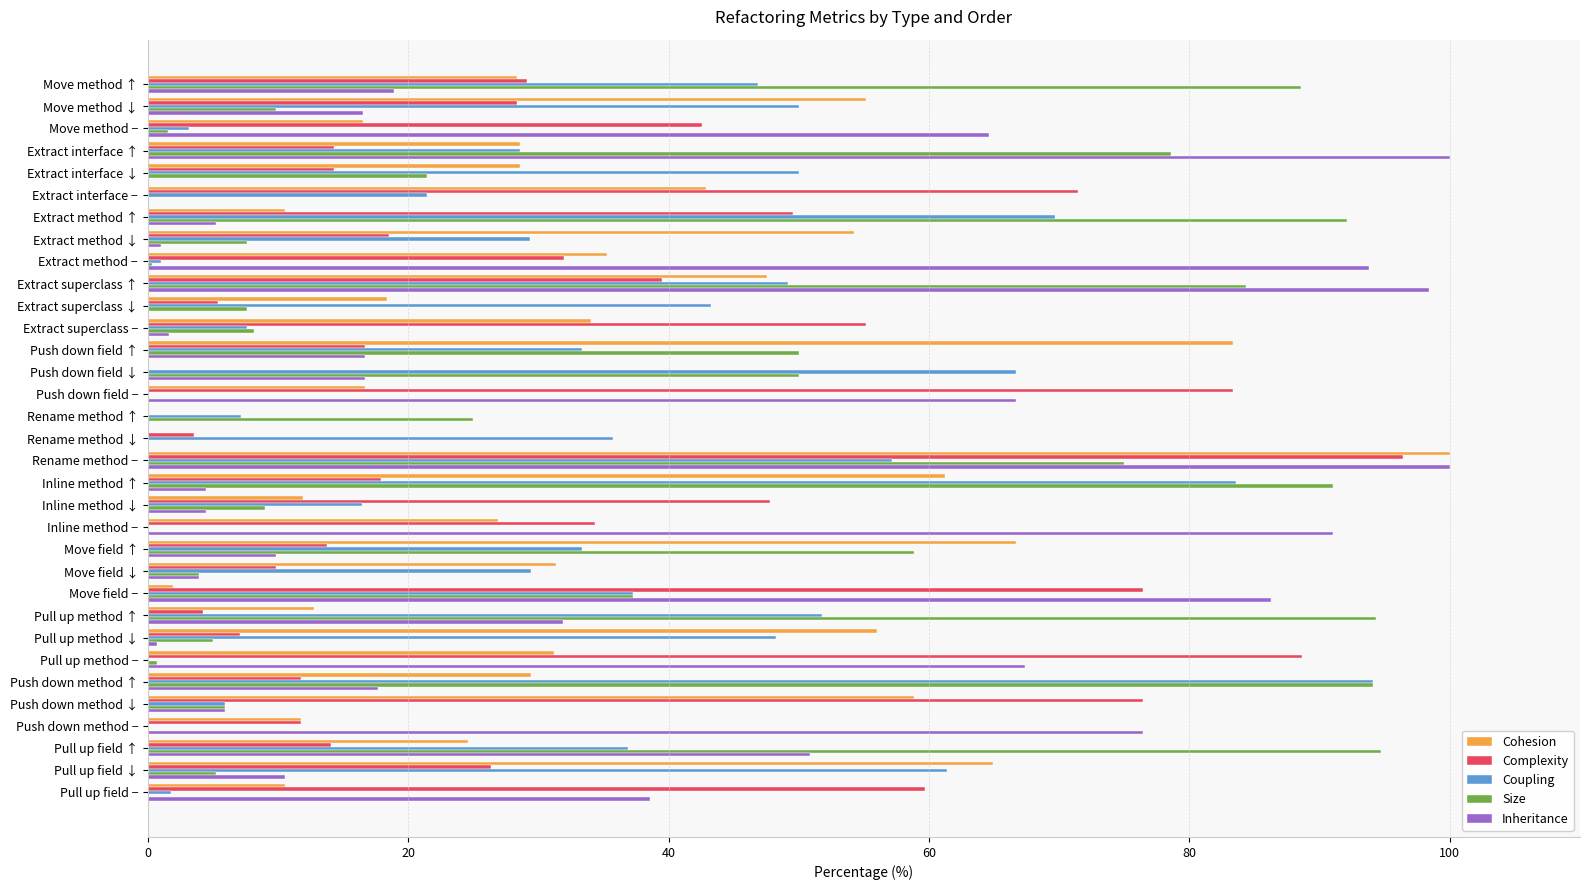

What is the highest value of the Coupling series?

94.1